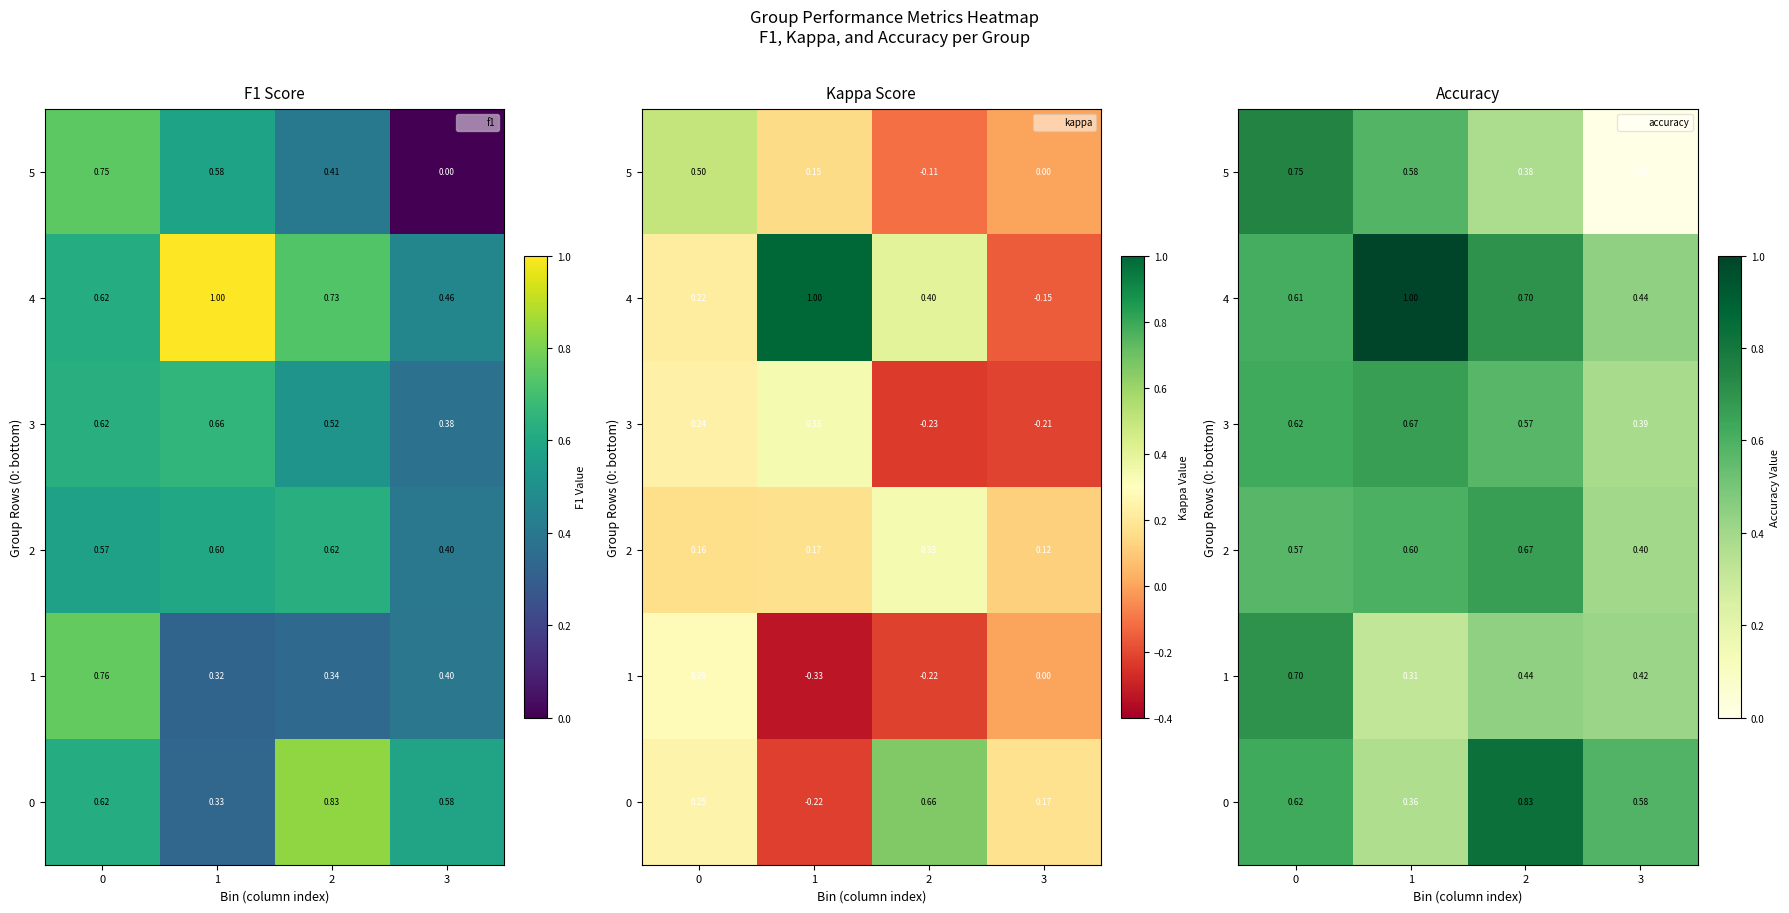

What is the maximum value shown in the chart?

1.0